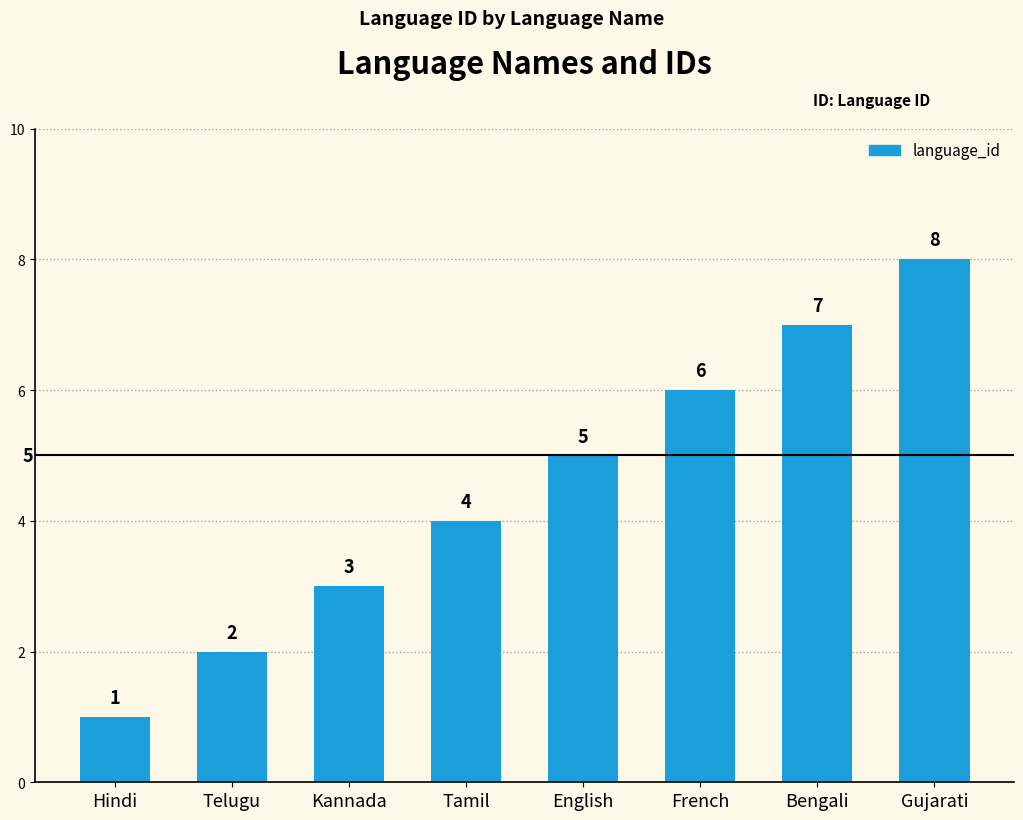

Rank the categories by value from highest to lowest.

Gujarati, Bengali, French, English, Tamil, Kannada, Telugu, Hindi